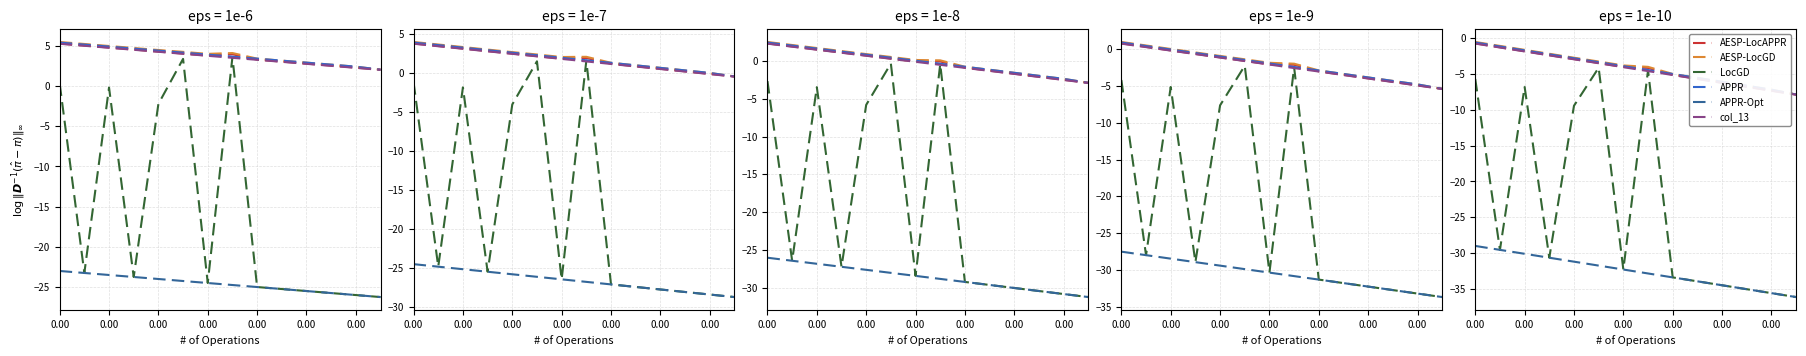

True or false: APPR and col_13 cross at least once.

False